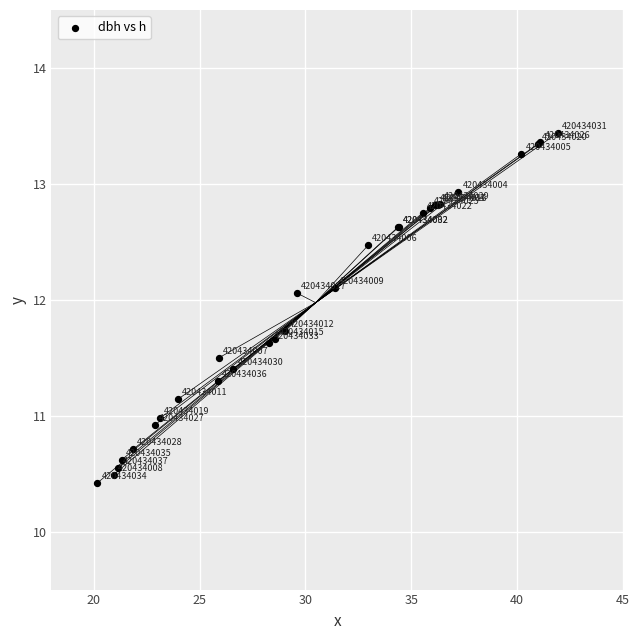

What Y value in the scatter plot is closest to 11?

11.0